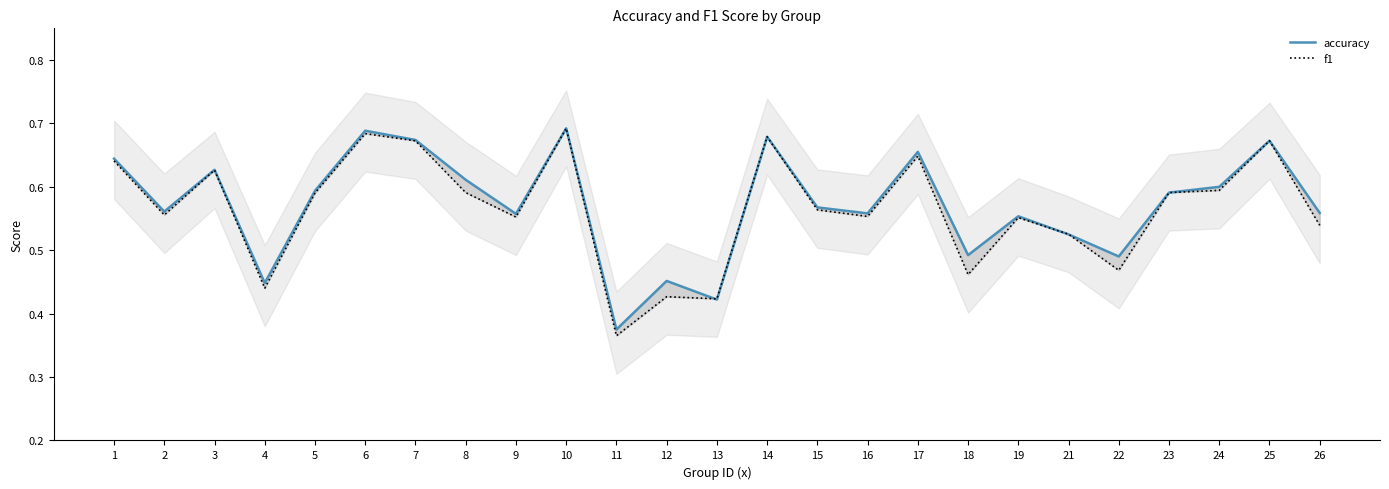

True or false: f1 has a value of 0.4 at 17.

False